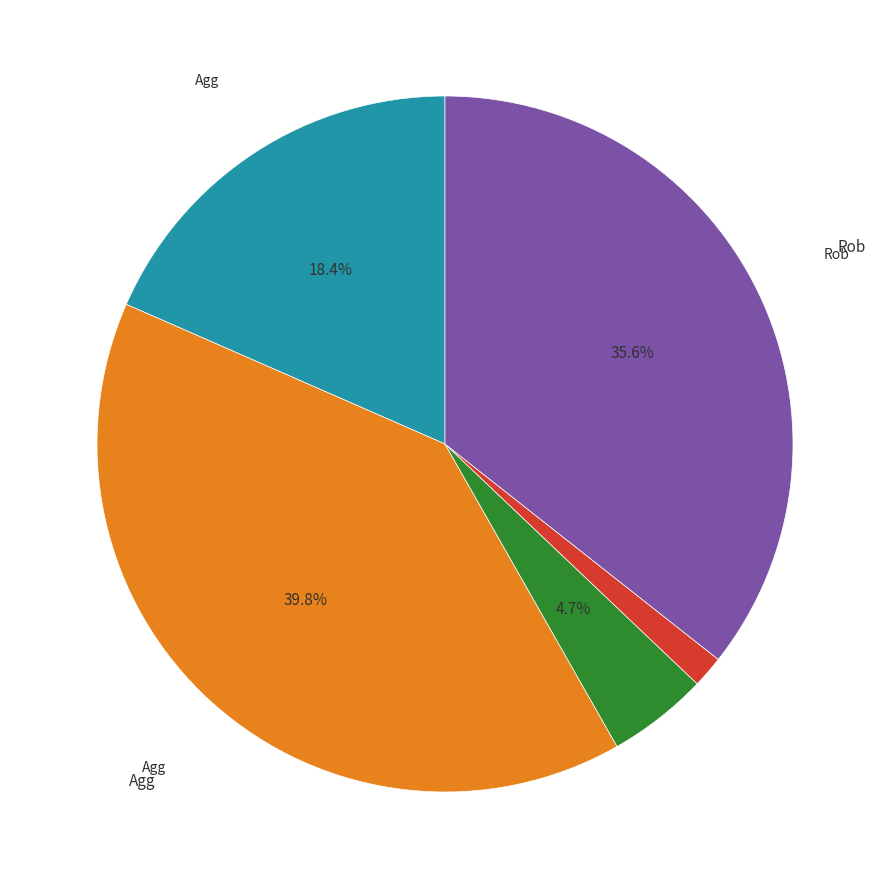

Does any single category account for the majority?

No